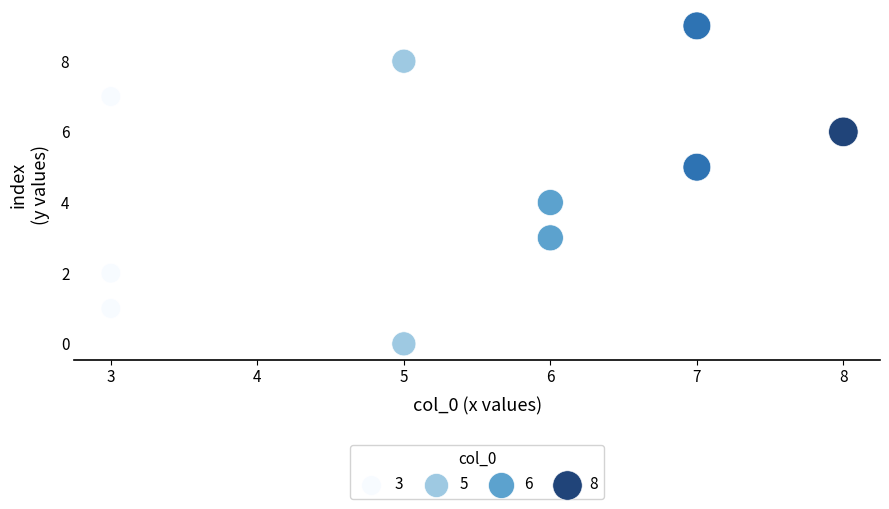

What is the average X value?

5